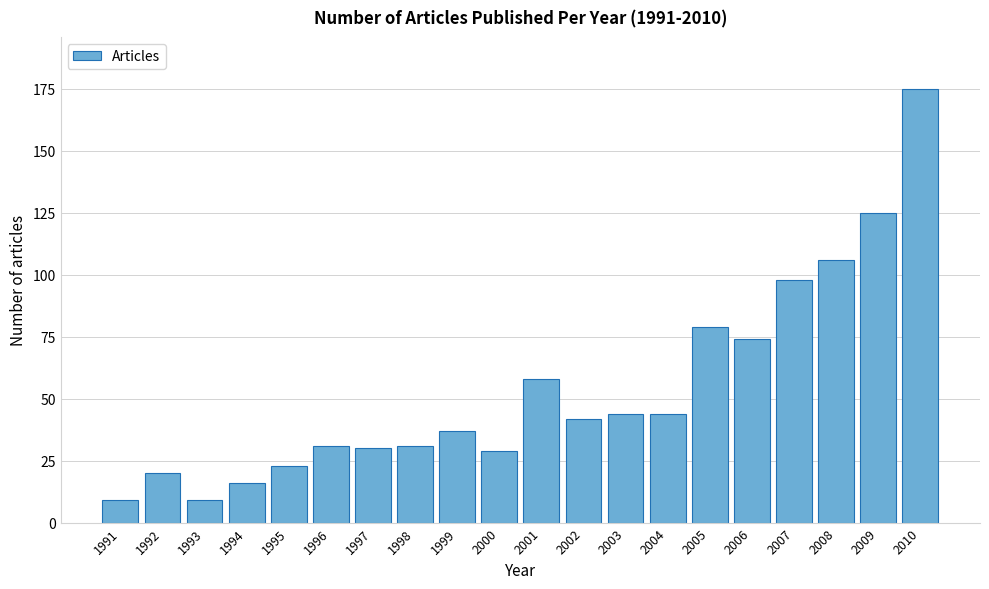

Reading left to right, extract all data points from this chart.

9	20	9	16	23	31	30	31	37	29	58	42	44	44	79	74	98	106	125	175